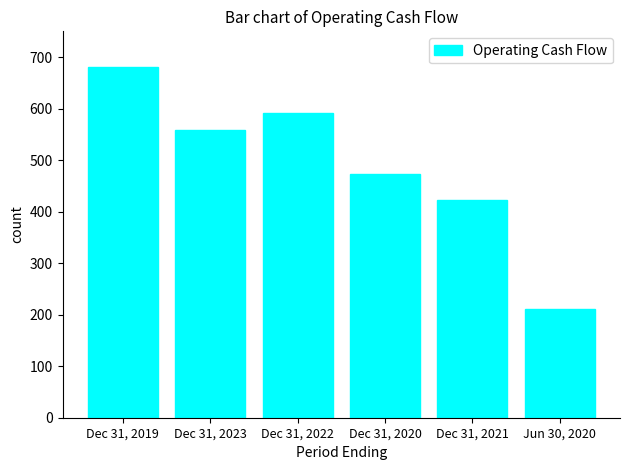

What position from the left is Dec 31, 2020?

4